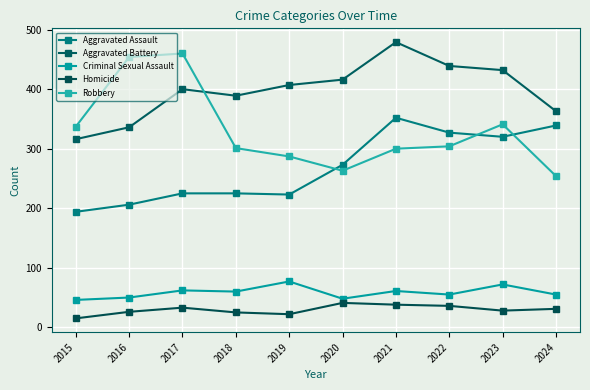

True or false: Homicide and Aggravated Assault cross at least once.

False